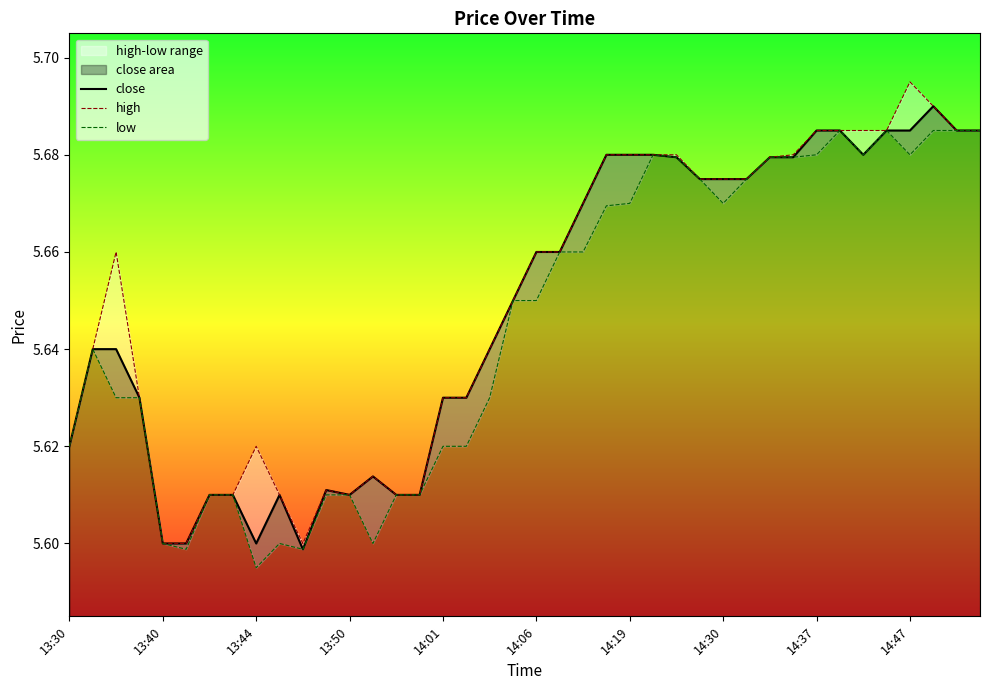

Which series has the largest total across all categories?

high